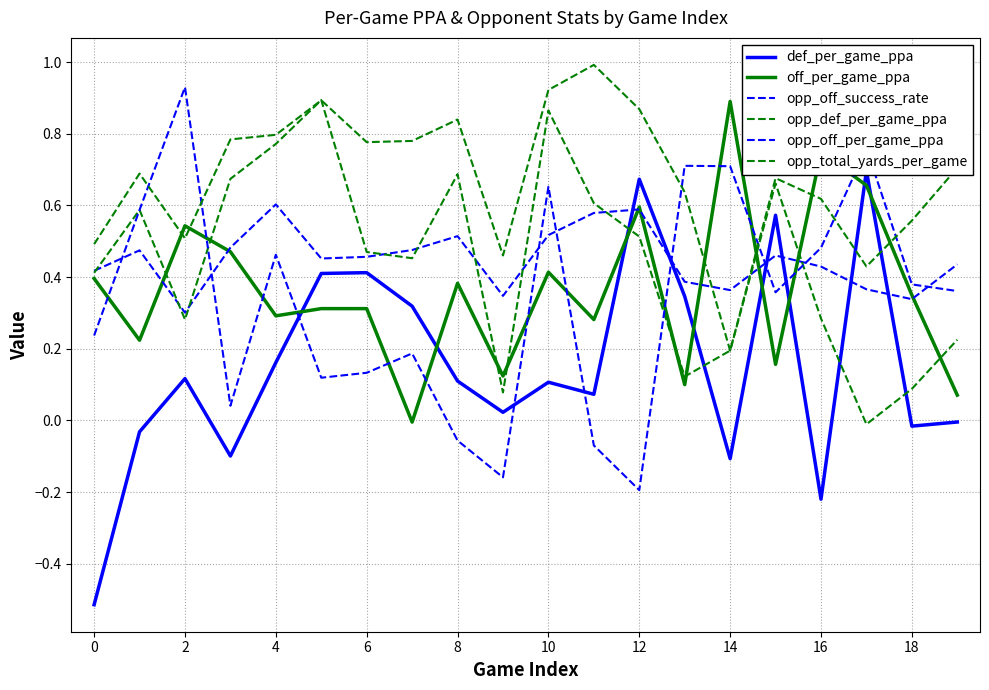

Rank the series by their maximum value, from highest to lowest.

opp_total_yards_per_game, opp_off_per_game_ppa, opp_def_per_game_ppa, off_per_game_ppa, def_per_game_ppa, opp_off_success_rate